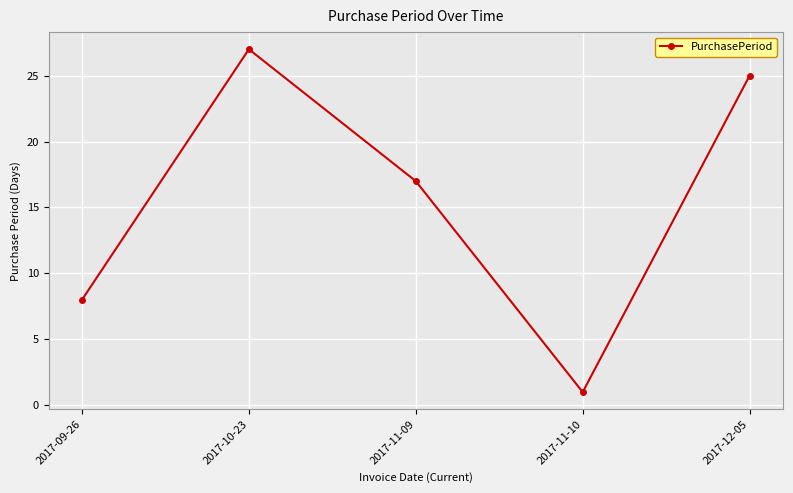

At which label is the value closest to 14?

2017-11-09